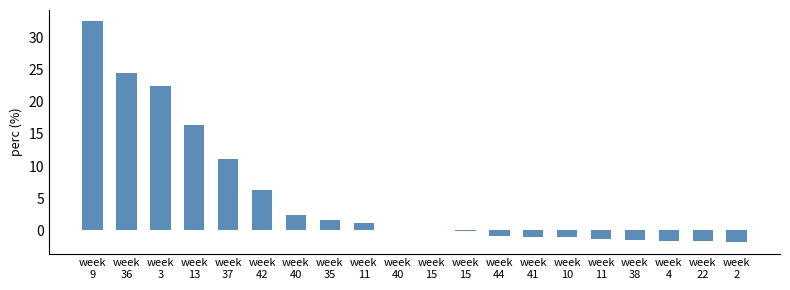

What is the value of the 20th bar from the left?

-1.9